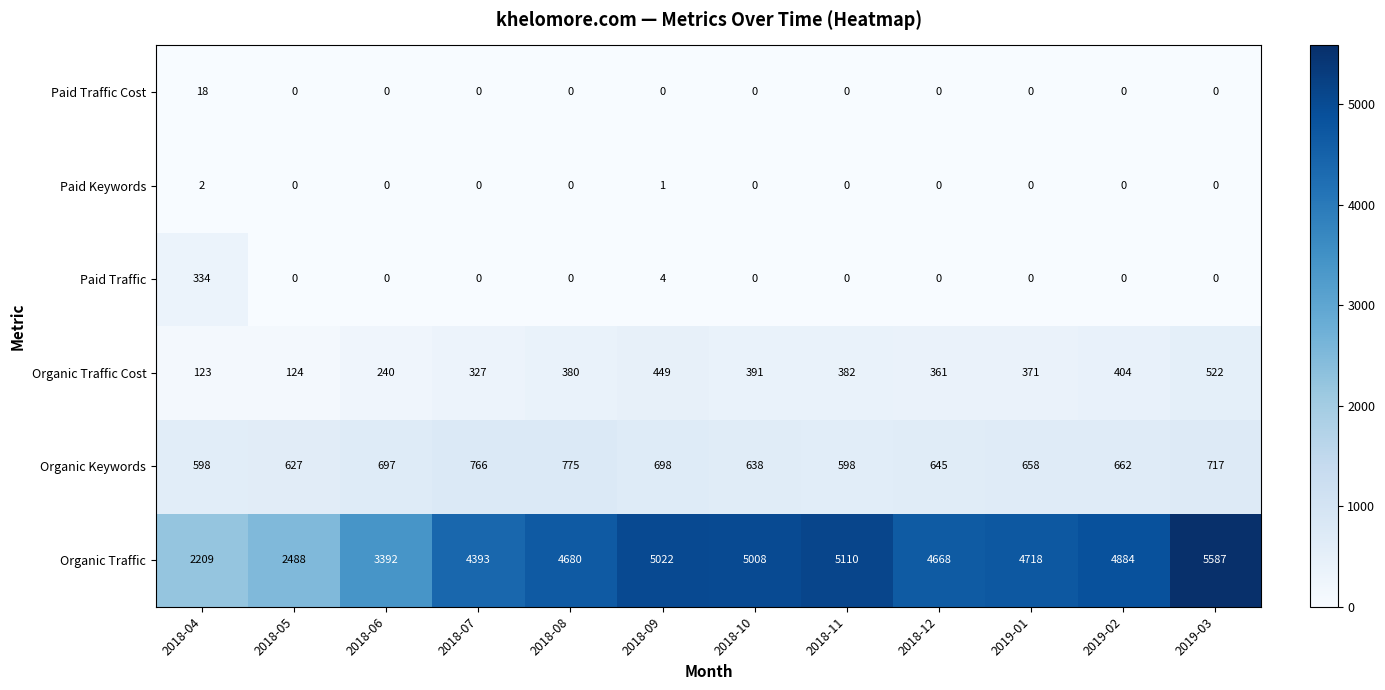

What is the spread (max minus min) of values at 2018-11?

5110